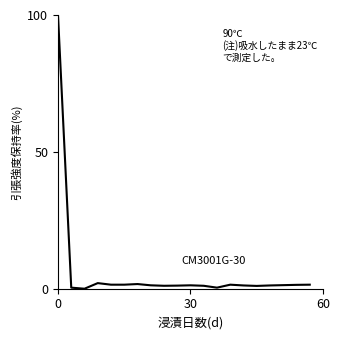

Is this an area chart (filled region under the line)?

No